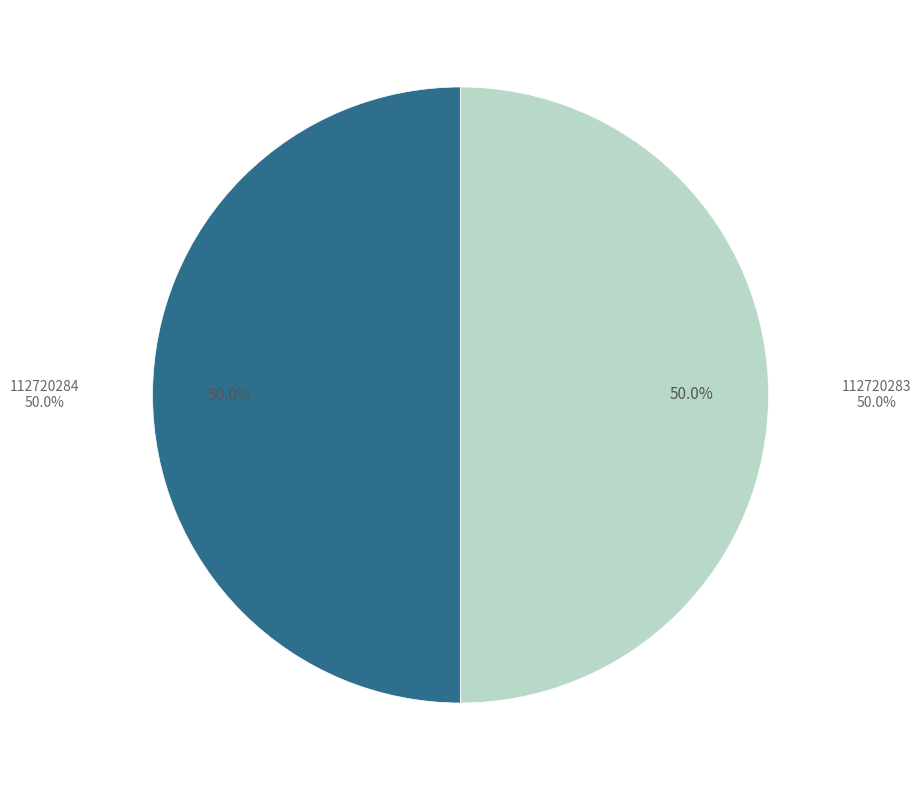

How many slices are in this pie chart?

2